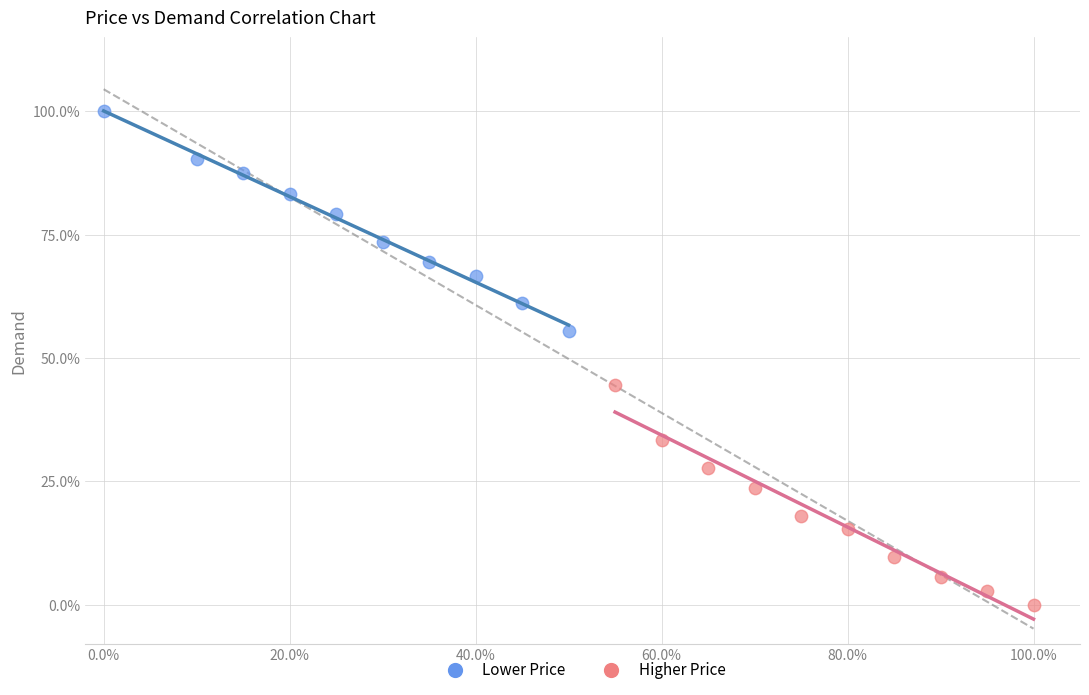

What are all the series names shown in the legend?

Lower Price, Higher Price